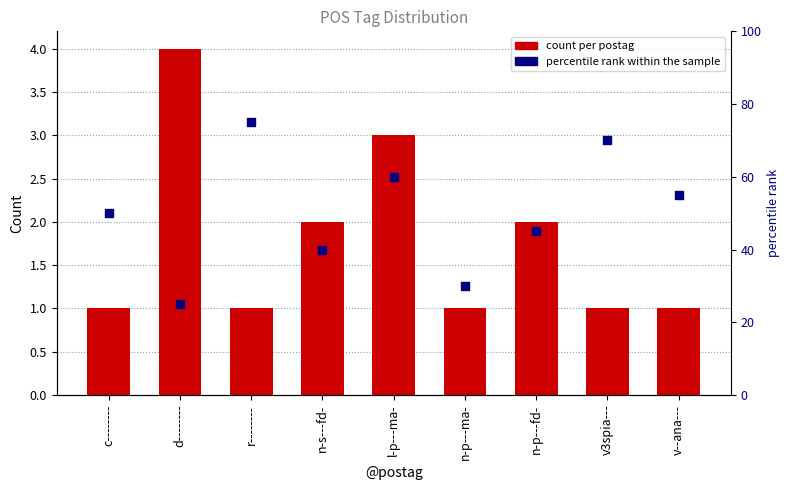

What is the total value across all series at d--------?

29